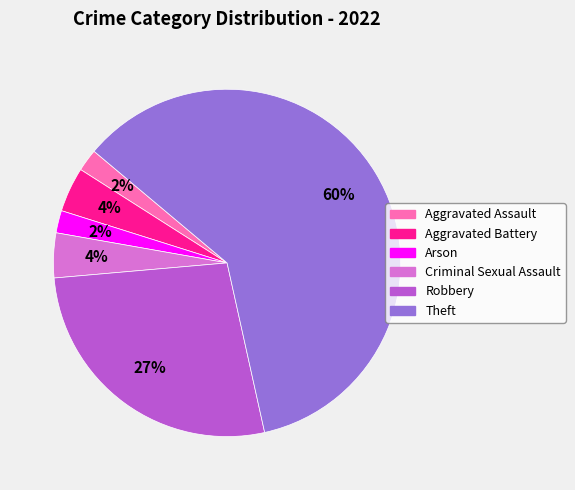

How many segments does this pie chart have?

6